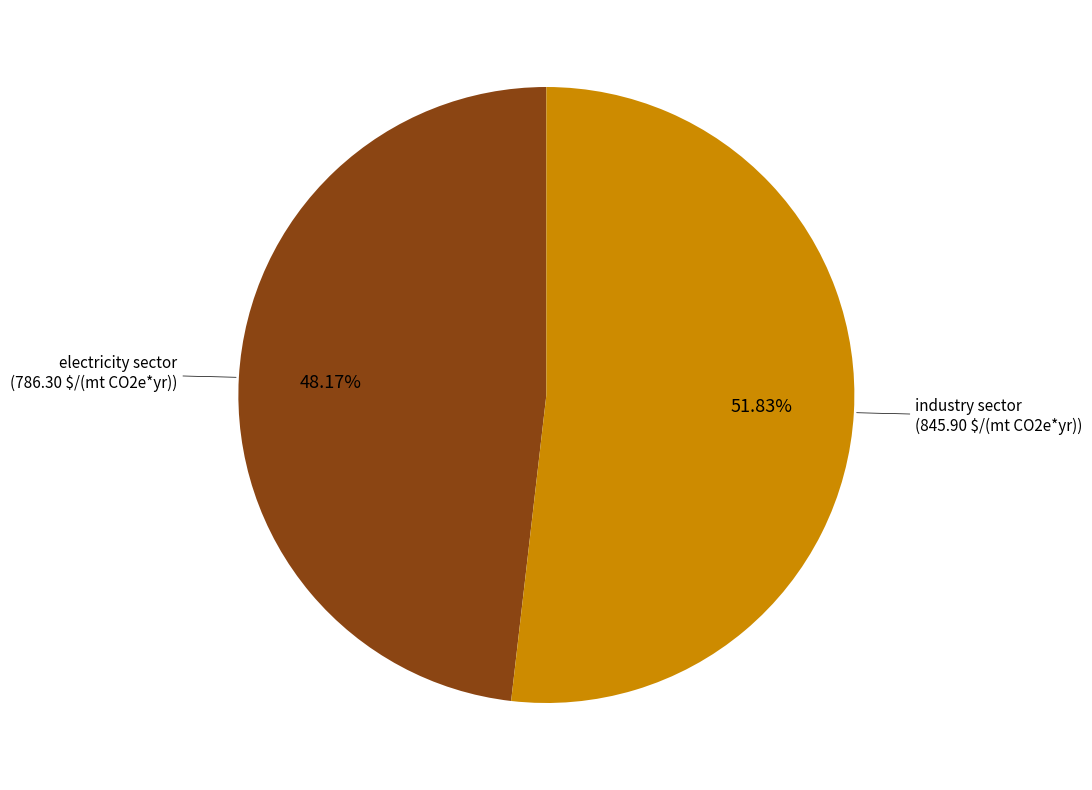

To the nearest percent, what is the difference between the largest and smallest slice percentages?

4%